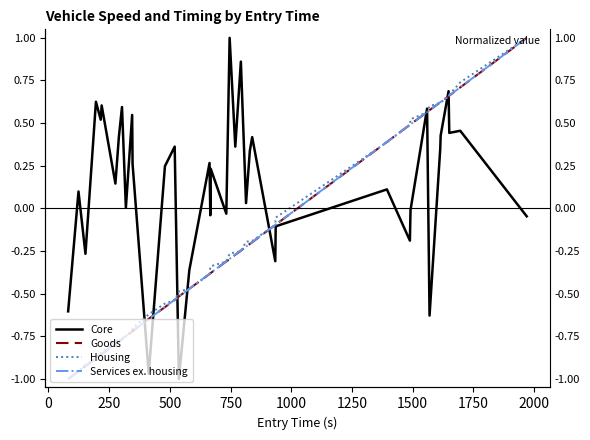

True or false: Goods has more than 1 points higher than both neighbors.

False